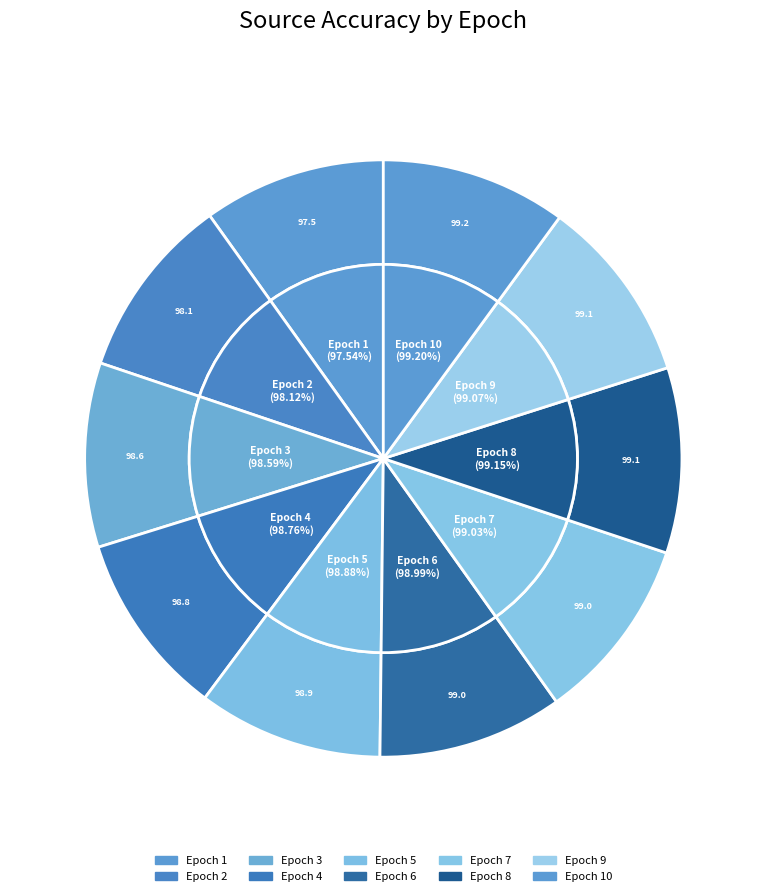

Does any single category account for the majority?

No